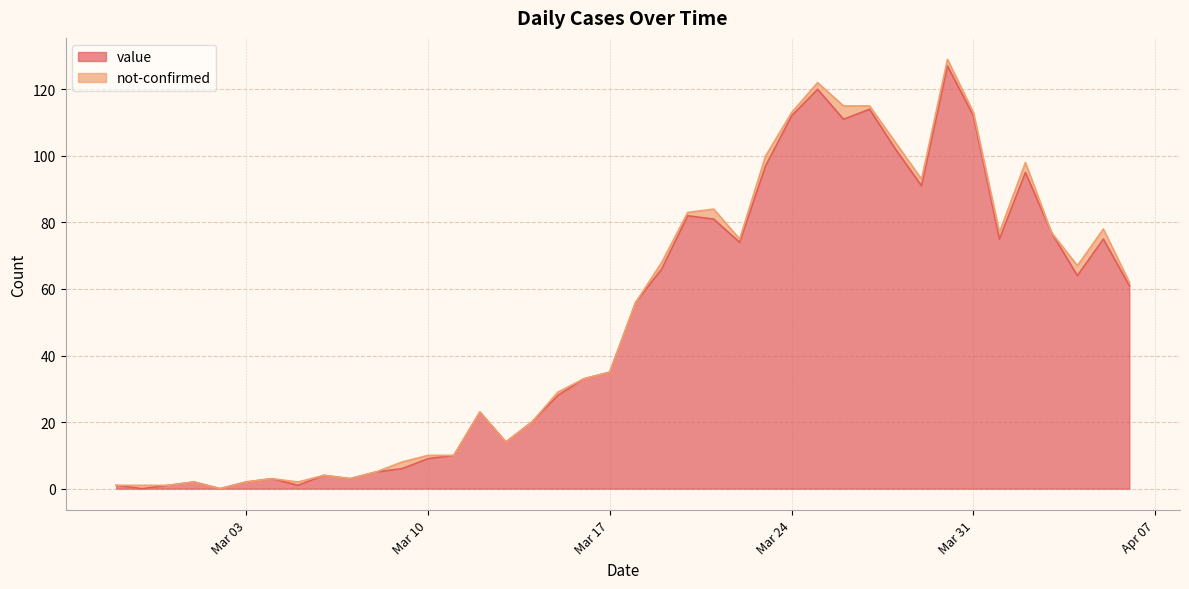

The value at 2020-03-13 is 14. True or false?

True